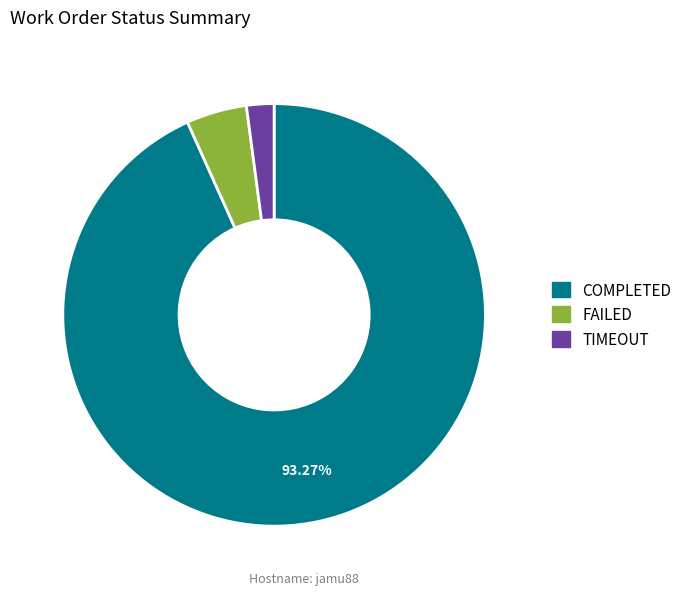

Rank the categories by value from highest to lowest.

COMPLETED, FAILED, TIMEOUT